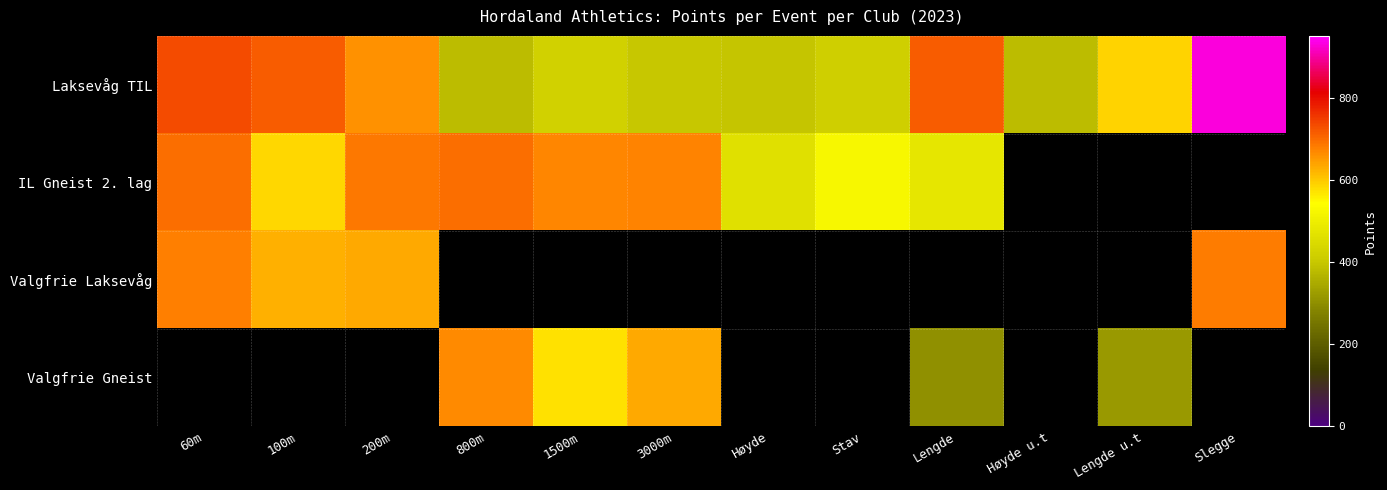

What is the lowest value of the Laksevåg TIL series?

382.0